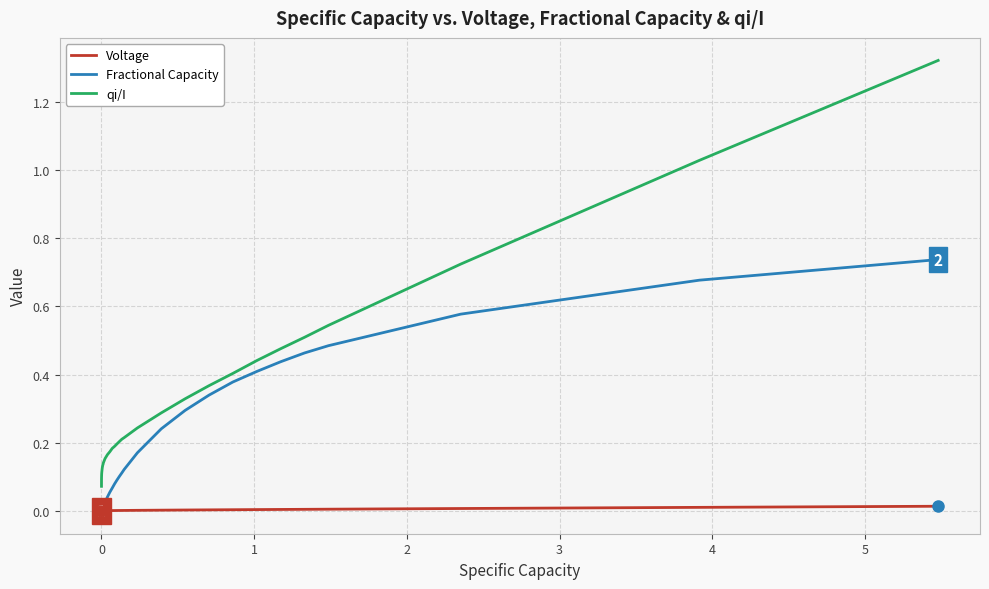

Which series has the largest total across all categories?

qi/I